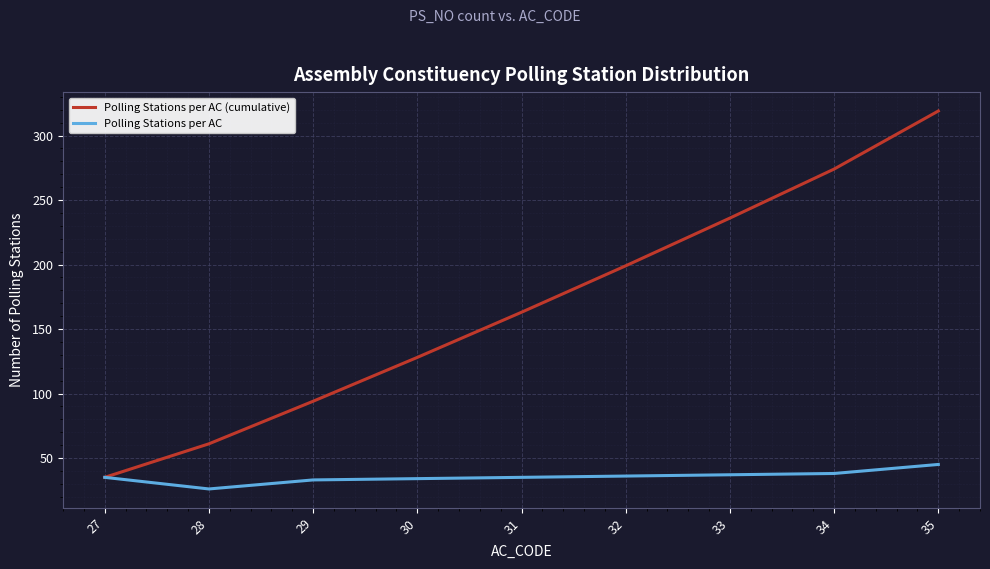

At which label is Polling Stations per AC (cumulative) closest to 177?

31